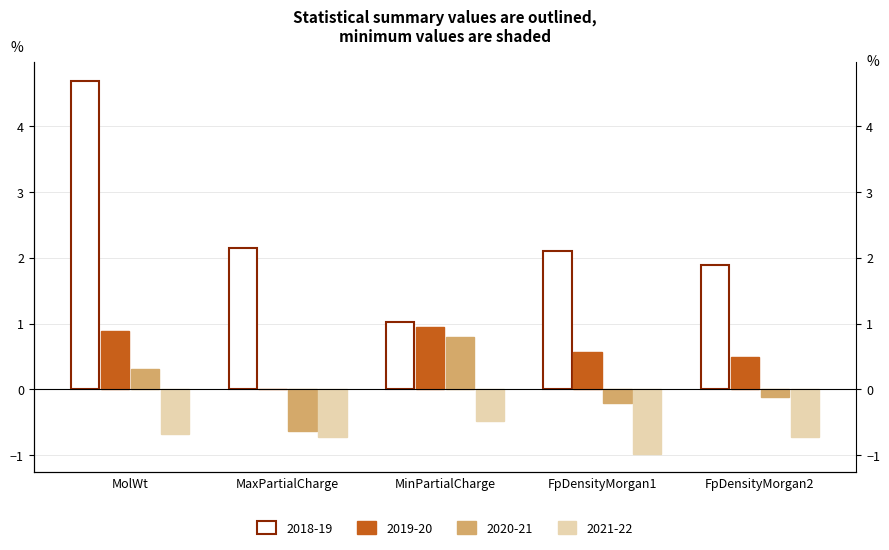

Is the value of 2021-22 at MolWt greater than the value of 2018-19 at FpDensityMorgan2?

No